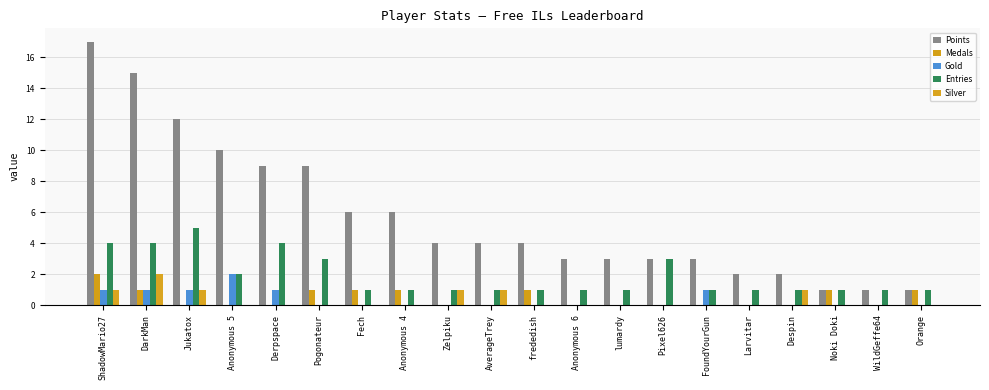

What is the difference between the highest and lowest values at lumardy?

3